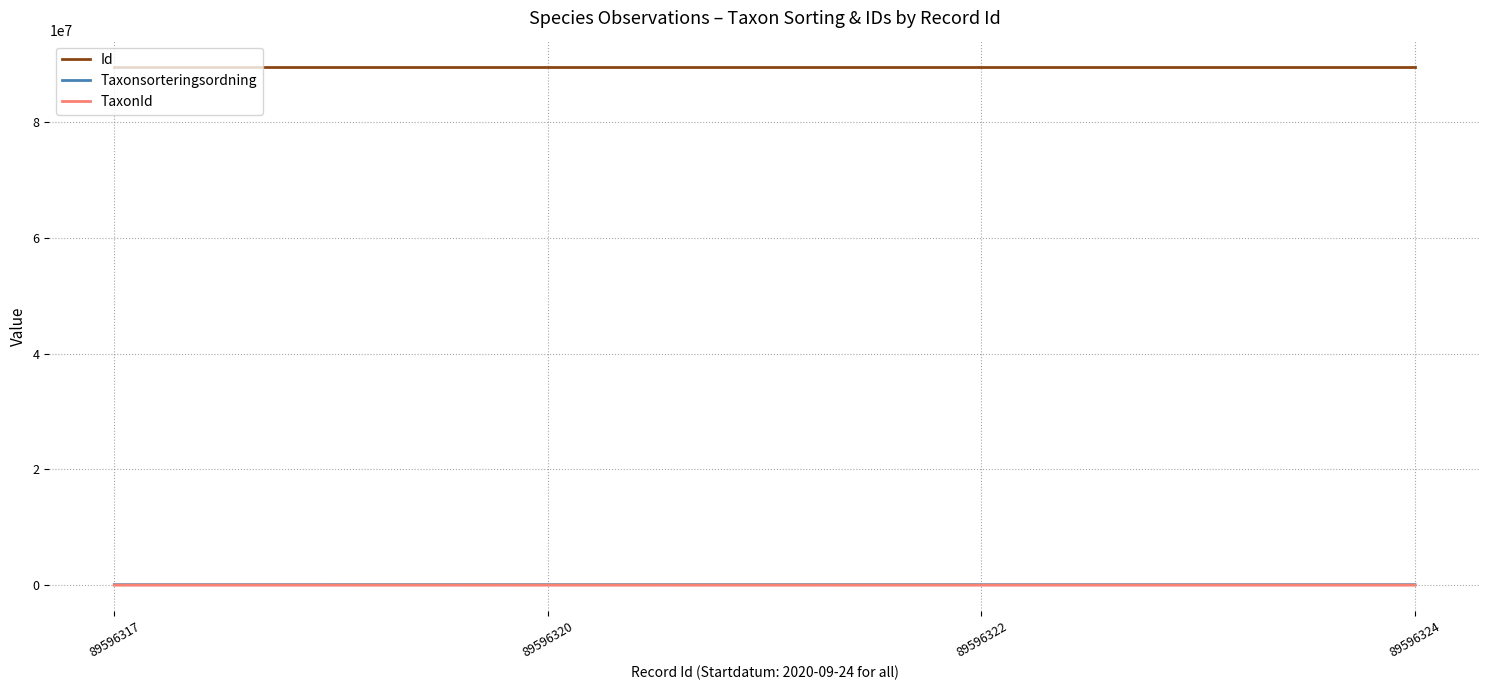

Is the value of Id at 89596322 greater than the value of TaxonId at 89596324?

Yes